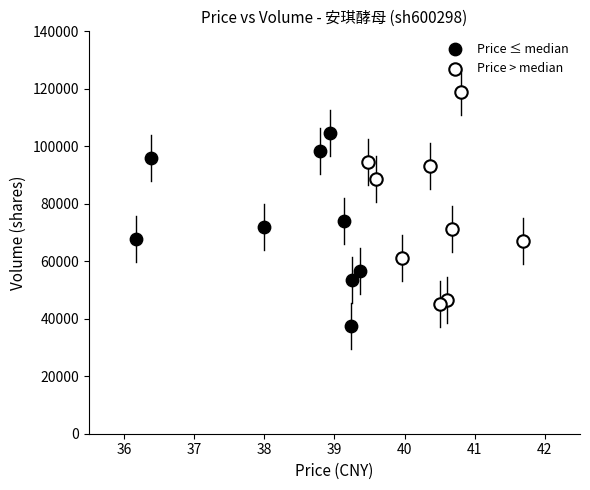

Which series contains the highest Y value?

Price > median